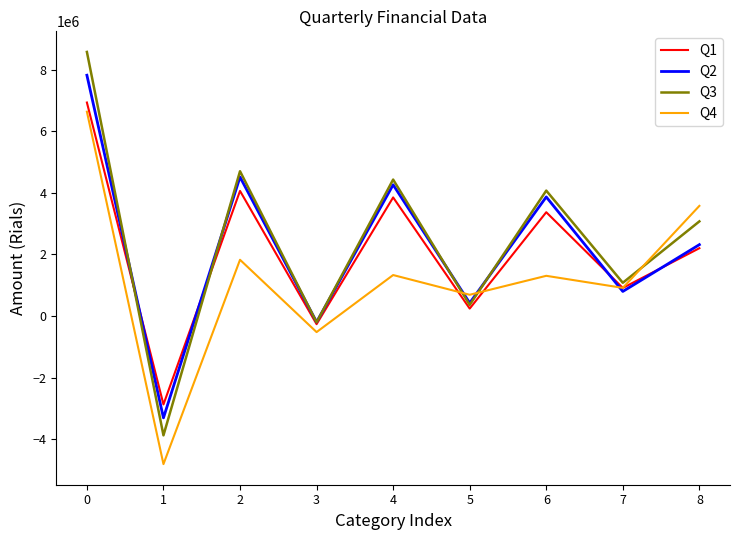

Which series changed the most between 5 and 8?

Q4